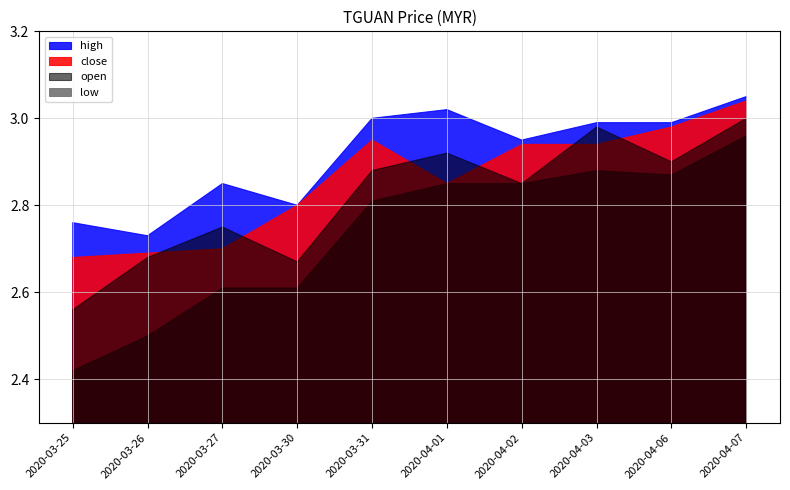

What is the difference between the maximum and second lowest values in the low series?

0.5